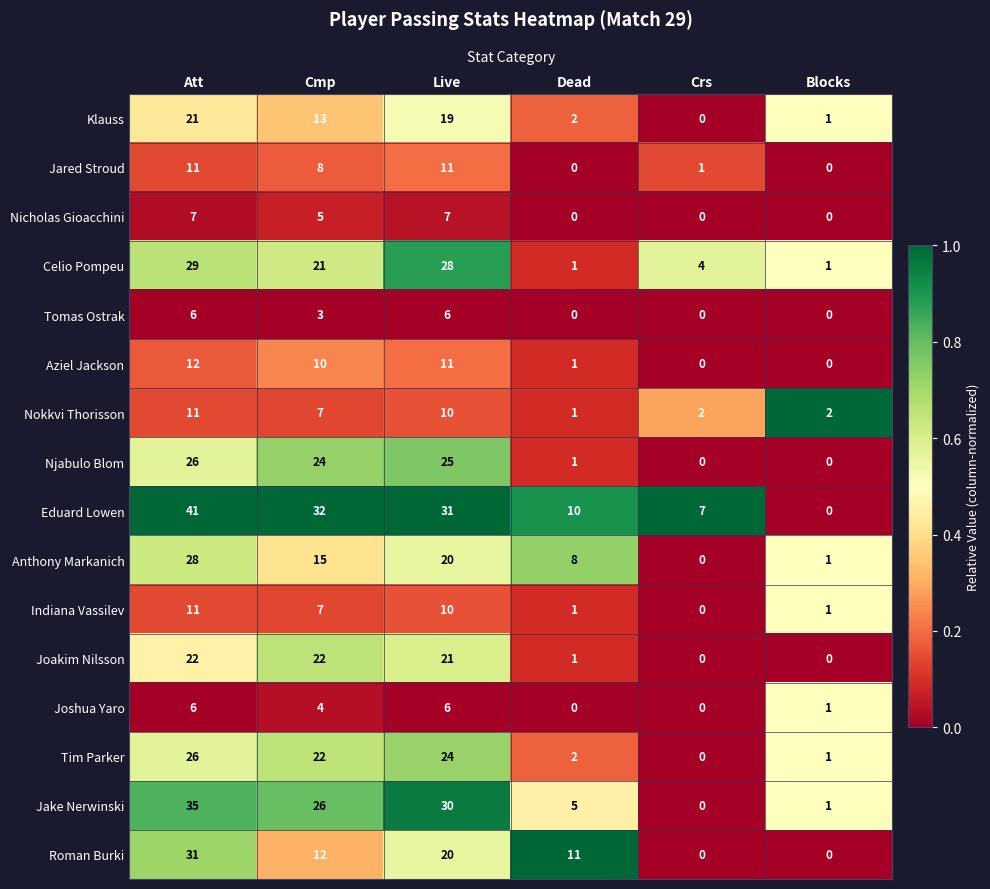

What is the sum of the Joakim Nilsson values at Att and Live?

43